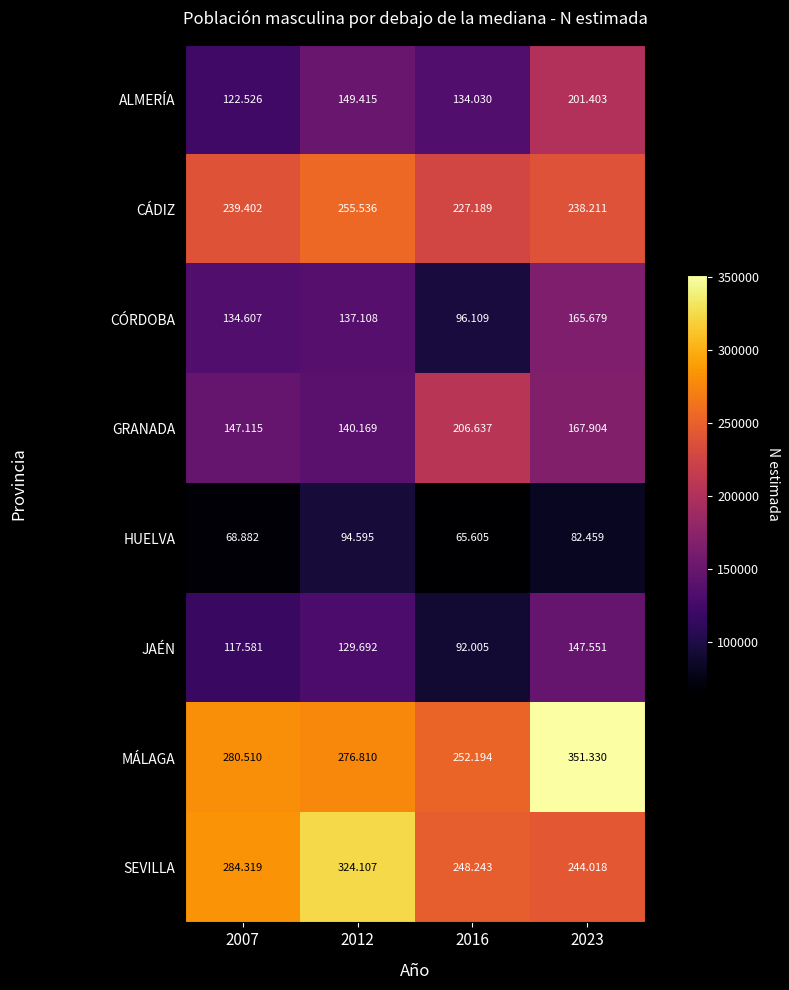

Rank the series at 2023 from lowest to highest value.

HUELVA, JAÉN, CÓRDOBA, GRANADA, ALMERÍA, CÁDIZ, SEVILLA, MÁLAGA